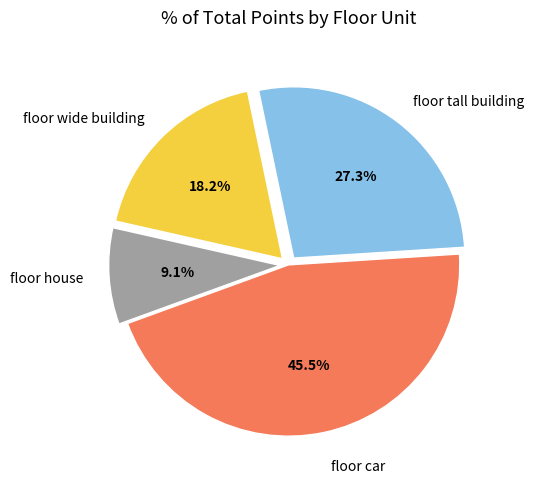

Is there a majority slice in this chart?

No